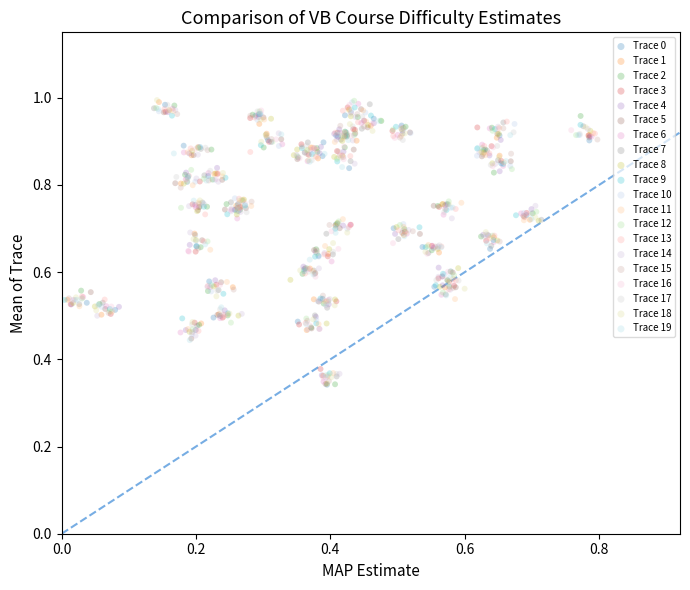

What are all the series names shown in the legend?

Trace 0, Trace 1, Trace 2, Trace 3, Trace 4, Trace 5, Trace 6, Trace 7, Trace 8, Trace 9, Trace 10, Trace 11, Trace 12, Trace 13, Trace 14, Trace 15, Trace 16, Trace 17, Trace 18, Trace 19